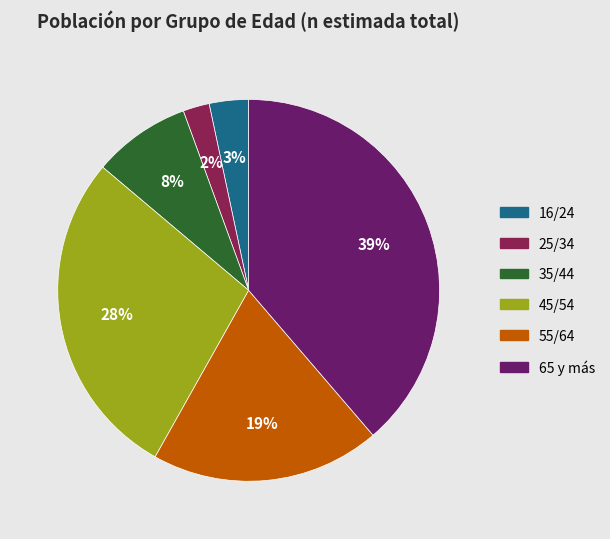

Is it true that 35/44 is 16% of the pie?

False